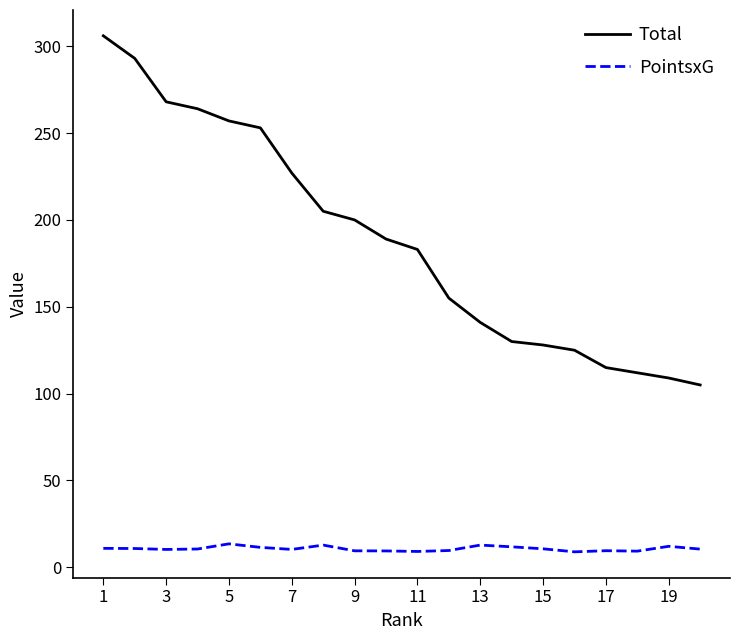

True or false: PointsxG and Total cross at least once.

False